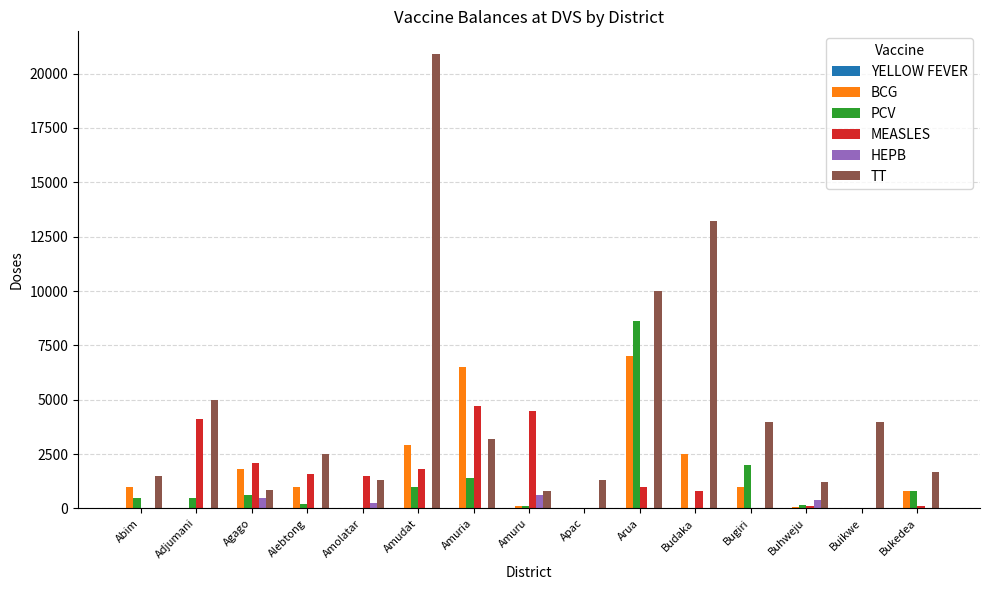

Is the value of MEASLES at Amolatar greater than the value of TT at Arua?

No